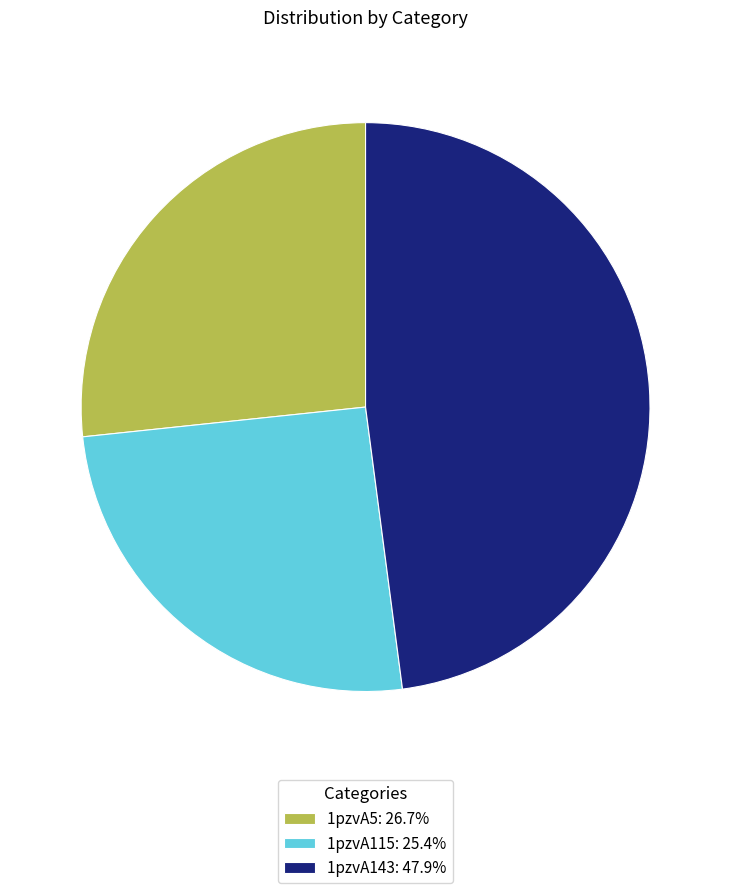

Which slice is the smallest?

1pzvA115